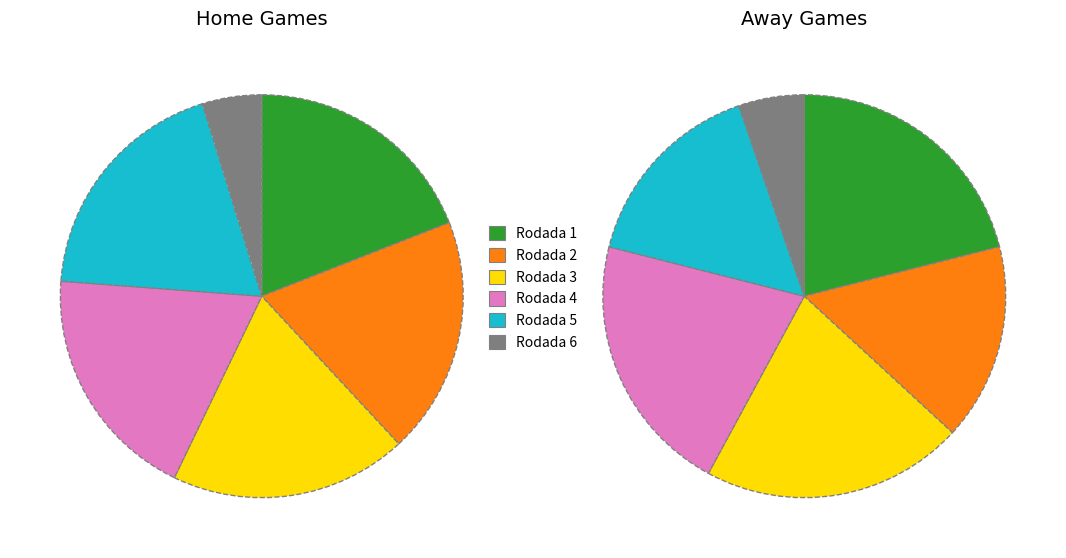

How many segments does this pie chart have?

6